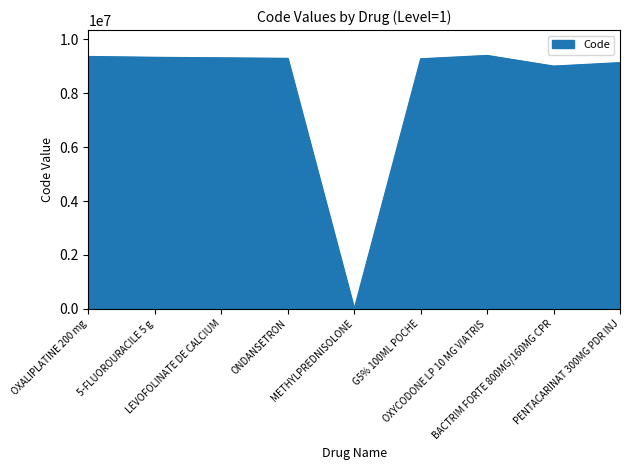

What is the ratio of the value at G5% 100ML POCHE to the value at OXYCODONE LP 10 MG VIATRIS?

1.0